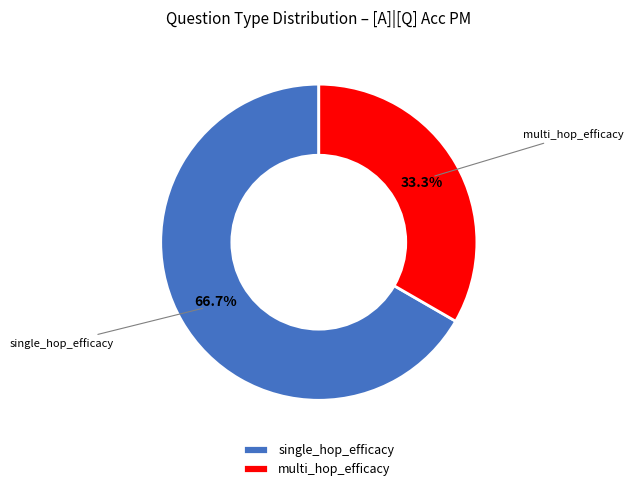

Combined, what portion of the pie is single_hop_efficacy and multi_hop_efficacy?

100.0%